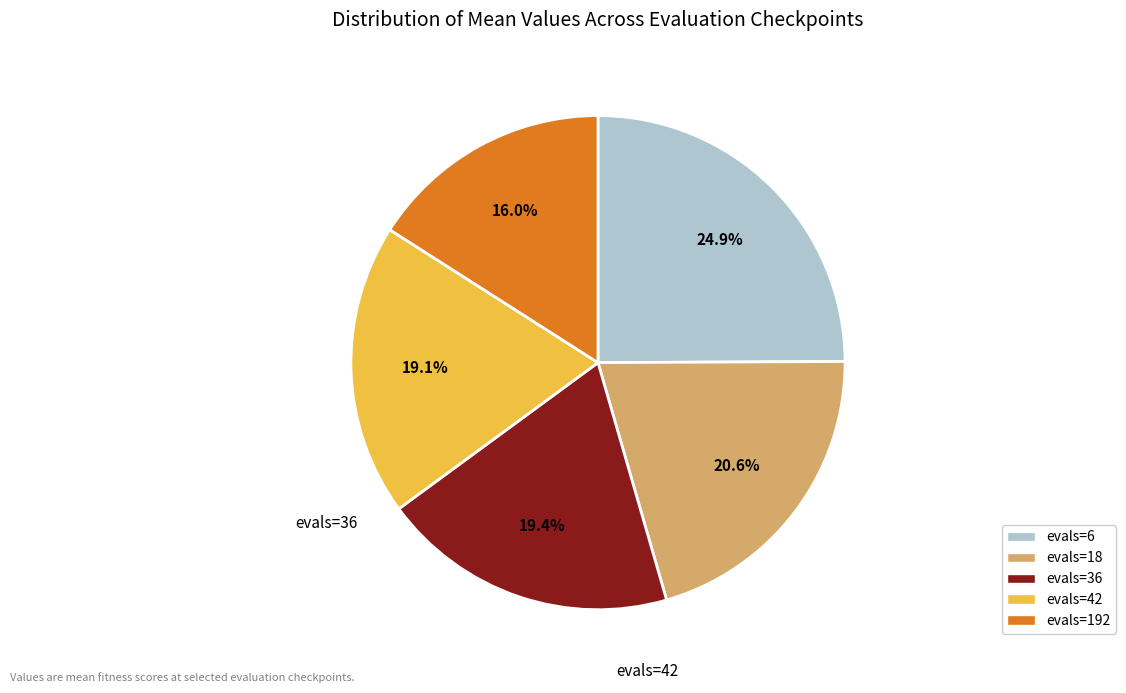

Which category has the smallest portion of the pie?

evals=192